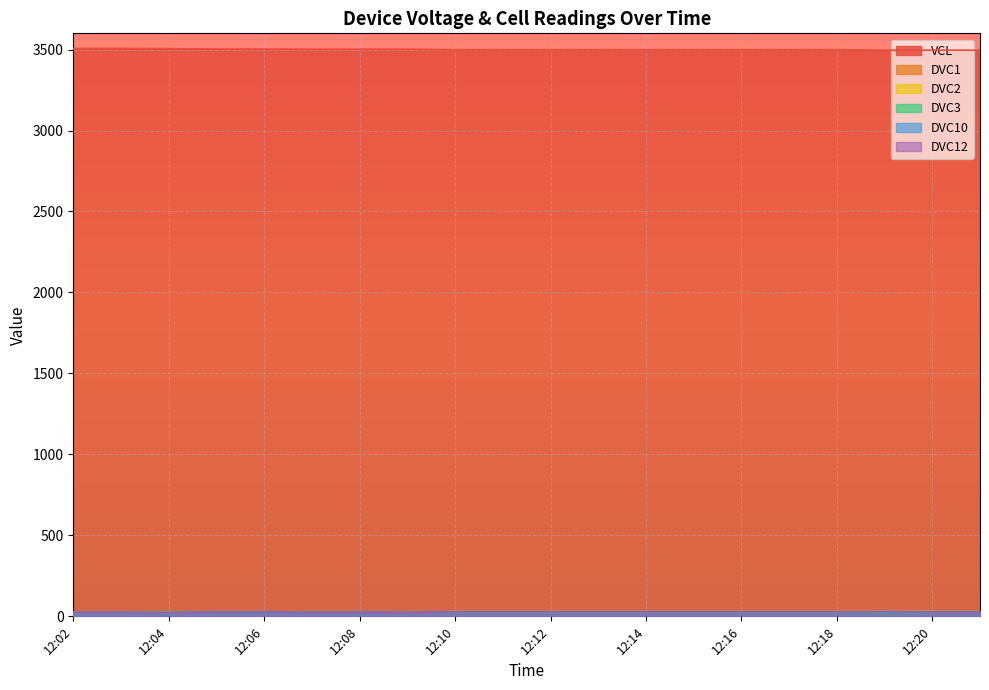

Which series has the largest range (max minus min)?

VCL